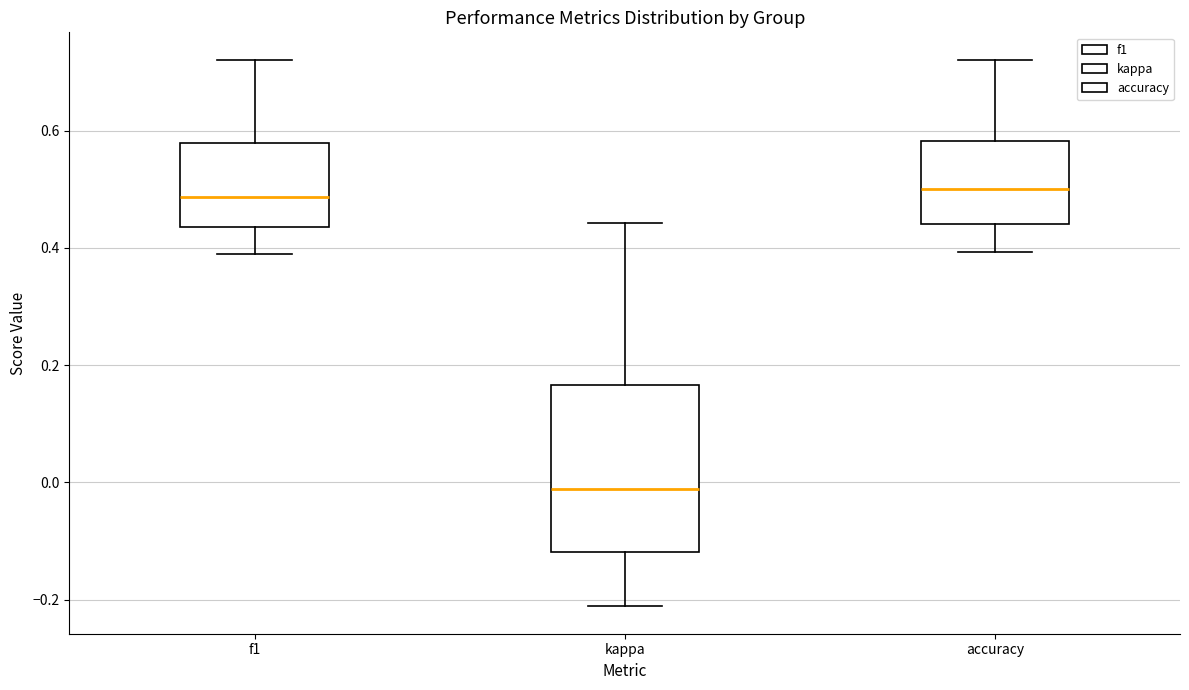

Which box's median line is the lowest?

kappa